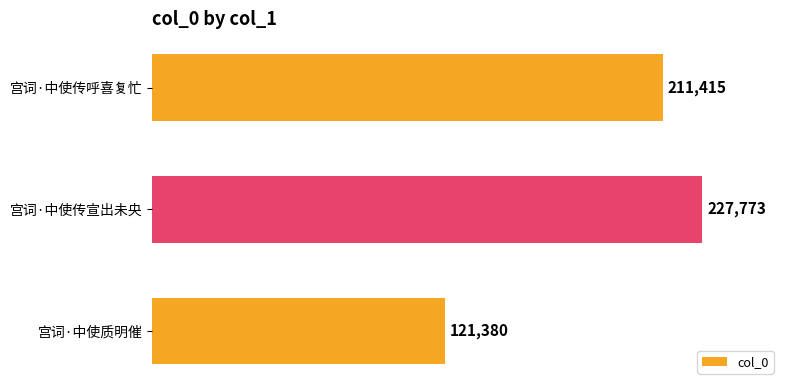

The value at 宫词·中使传宣出未央 is 110715. True or false?

False